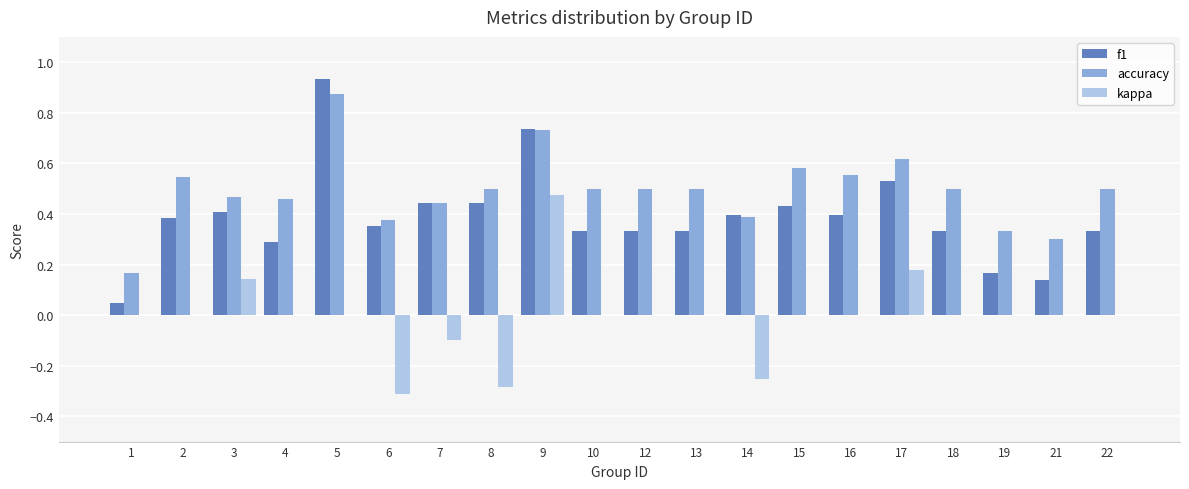

At which category does the chart reach its peak across all series?

5